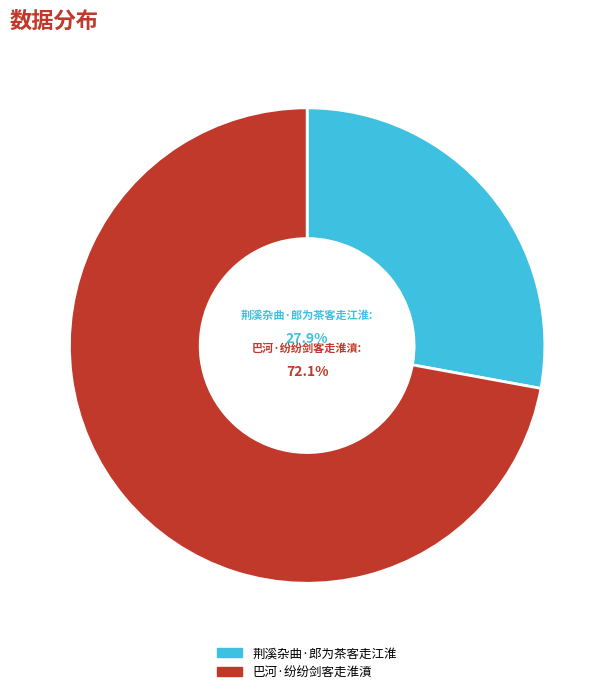

To the nearest percent, what is the difference between the largest and smallest slice percentages?

44%